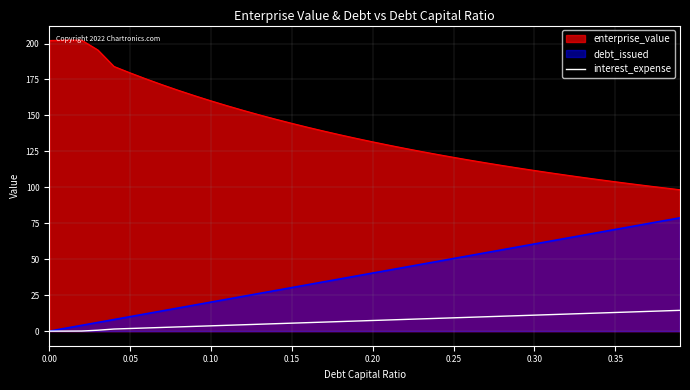

Reading left to right, extract all data points from this chart.

0.0	0.0	0.1	0.7	1.5	1.9	2.2	2.6	3.0	3.3	3.7	4.1	4.5	4.8	5.2	5.6	5.9	6.3	6.7	7.1	7.4	7.8	8.2	8.5	8.9	9.3	9.7	10.0	10.4	10.8	11.1	11.5	11.9	12.3	12.6	13.0	13.4	13.7	14.1	14.5